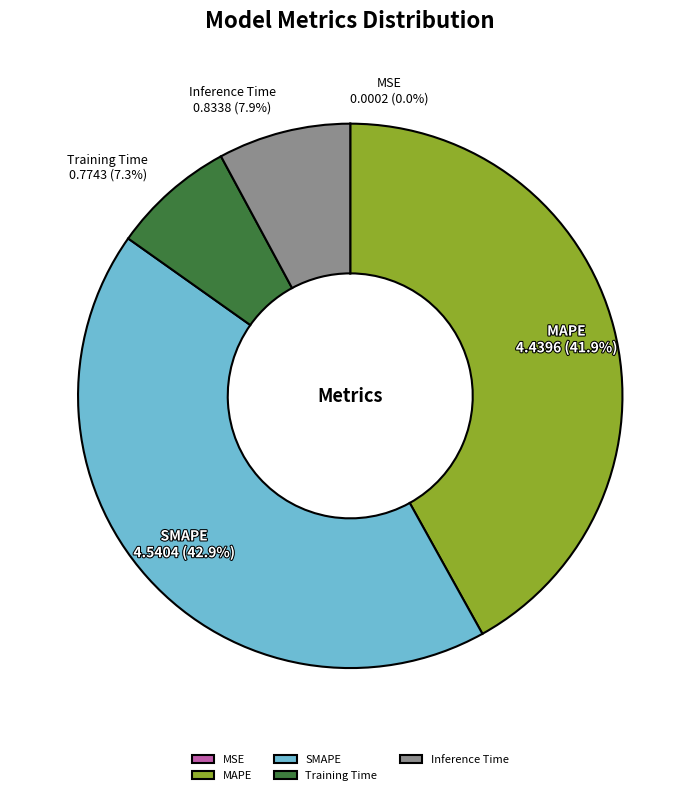

Is it true that Training Time is 1% of the pie?

False